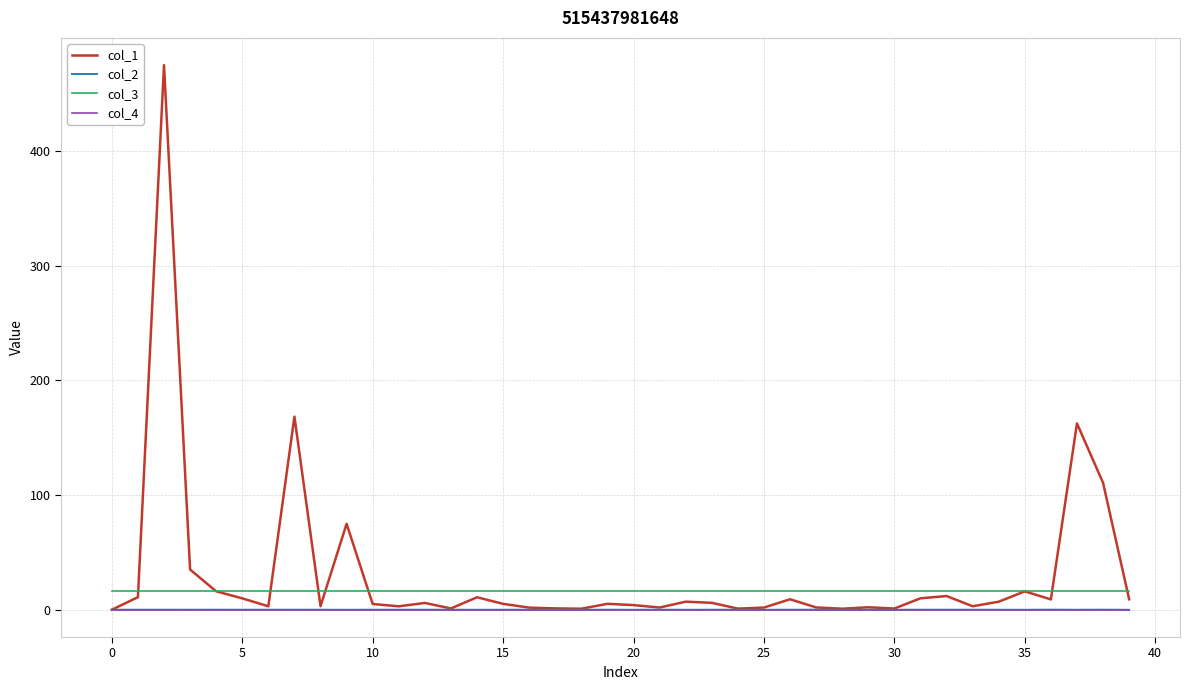

True or false: col_3 and col_4 intersect in this chart.

False